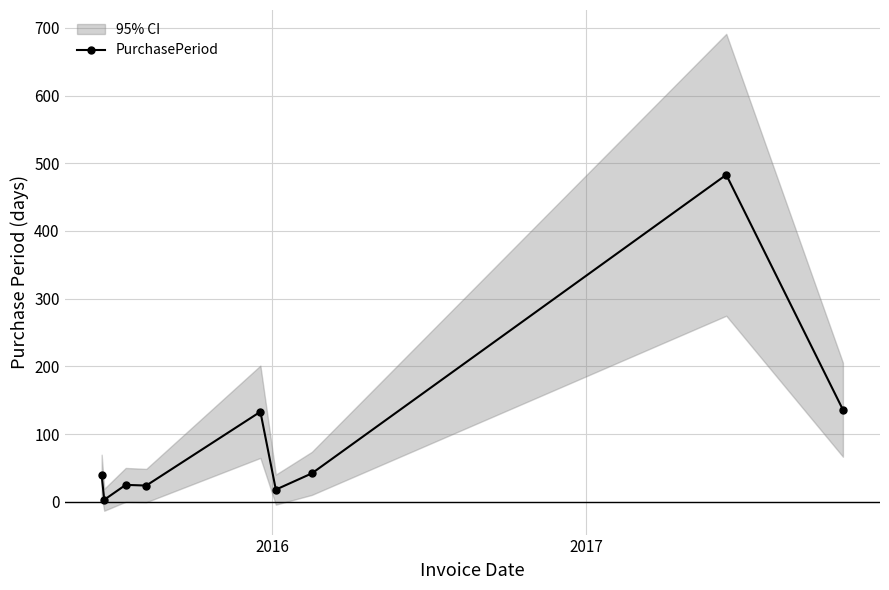

How many points are higher than both their immediate neighbors (excluding endpoints)?

3